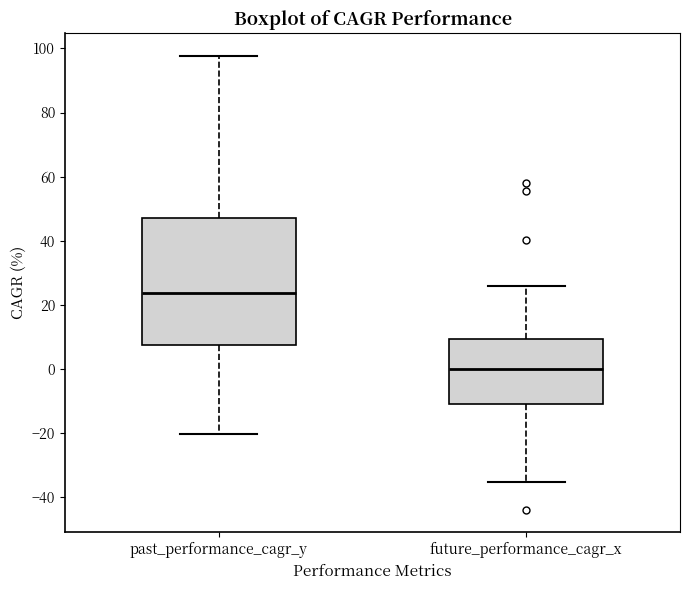

Which box has the lowest median line?

future_performance_cagr_x